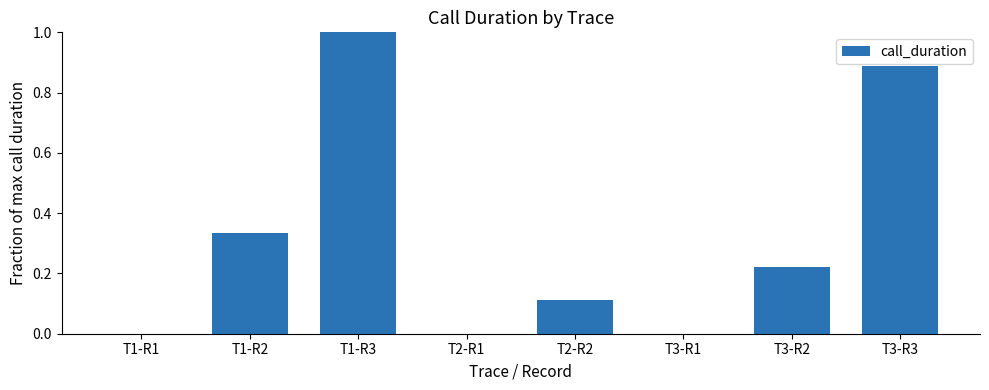

What is the change in value from T1-R3 to T3-R2?

-0.8